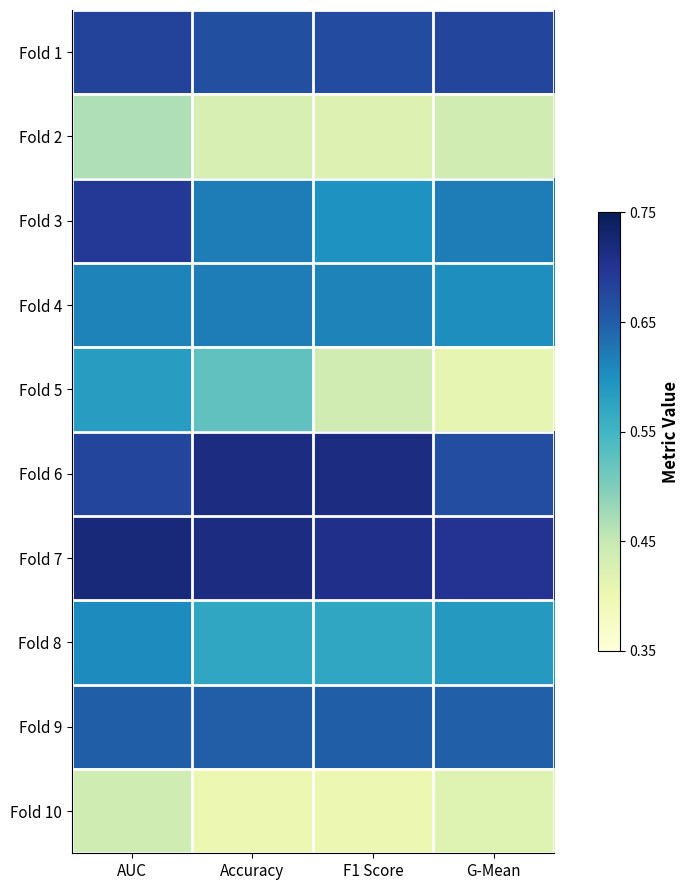

Reading right to left, list all the values displayed in this chart.

Fold 1: G-Mean=0.7	F1 Score=0.7	Accuracy=0.7	AUC=0.7
Fold 2: G-Mean=0.4	F1 Score=0.4	Accuracy=0.4	AUC=0.5
Fold 3: G-Mean=0.6	F1 Score=0.6	Accuracy=0.6	AUC=0.7
Fold 4: G-Mean=0.6	F1 Score=0.6	Accuracy=0.6	AUC=0.6
Fold 5: G-Mean=0.4	F1 Score=0.4	Accuracy=0.5	AUC=0.6
Fold 6: G-Mean=0.7	F1 Score=0.7	Accuracy=0.7	AUC=0.7
Fold 7: G-Mean=0.7	F1 Score=0.7	Accuracy=0.7	AUC=0.7
Fold 8: G-Mean=0.6	F1 Score=0.6	Accuracy=0.6	AUC=0.6
Fold 9: G-Mean=0.6	F1 Score=0.6	Accuracy=0.7	AUC=0.6
Fold 10: G-Mean=0.4	F1 Score=0.4	Accuracy=0.4	AUC=0.4